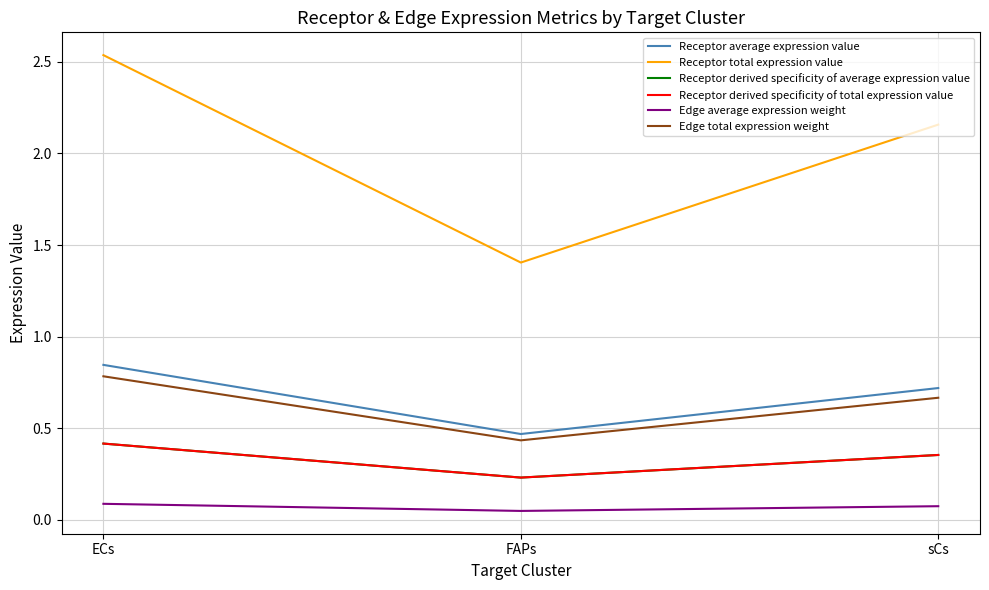

True or false: Receptor total expression value has a value of 4.3 at ECs.

False